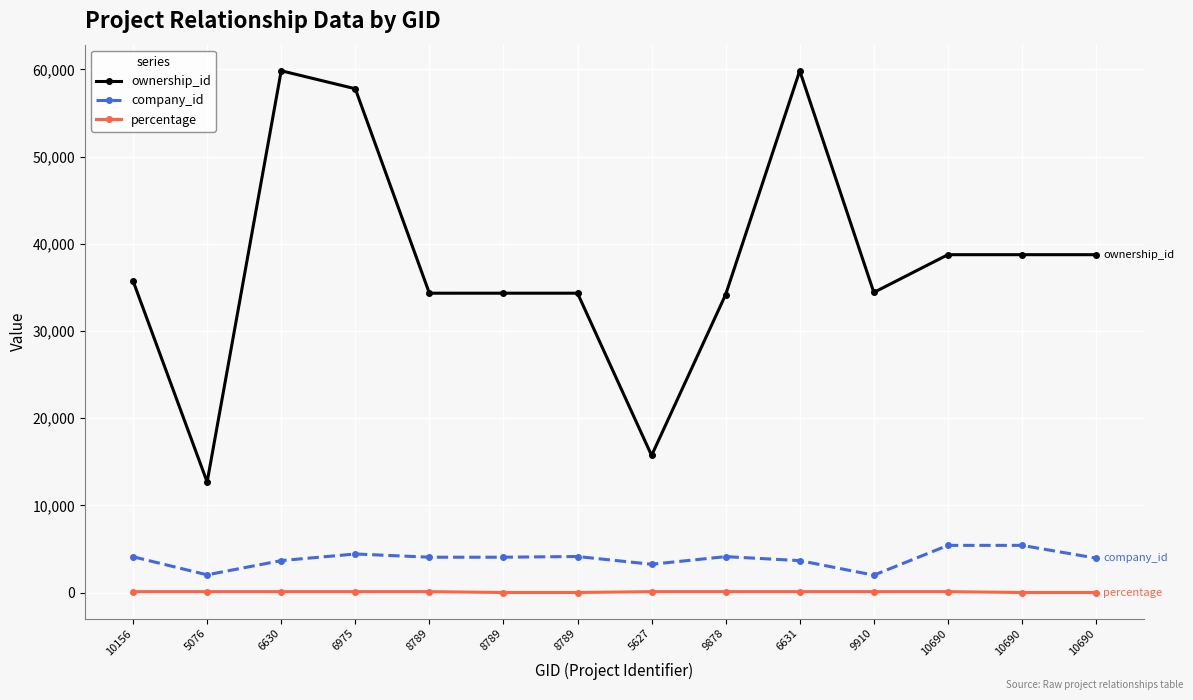

Count the number of data series in this chart.

3